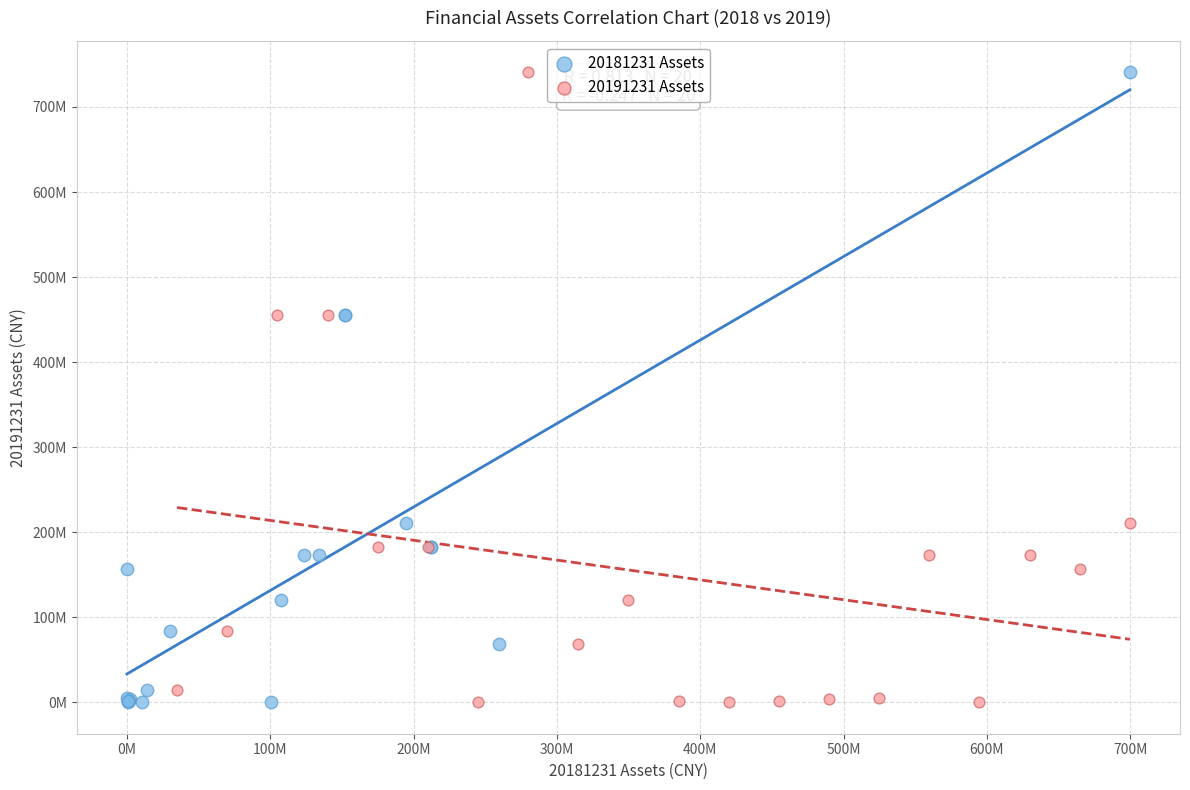

What are all the series names shown in the legend?

20181231 Assets, 20191231 Assets